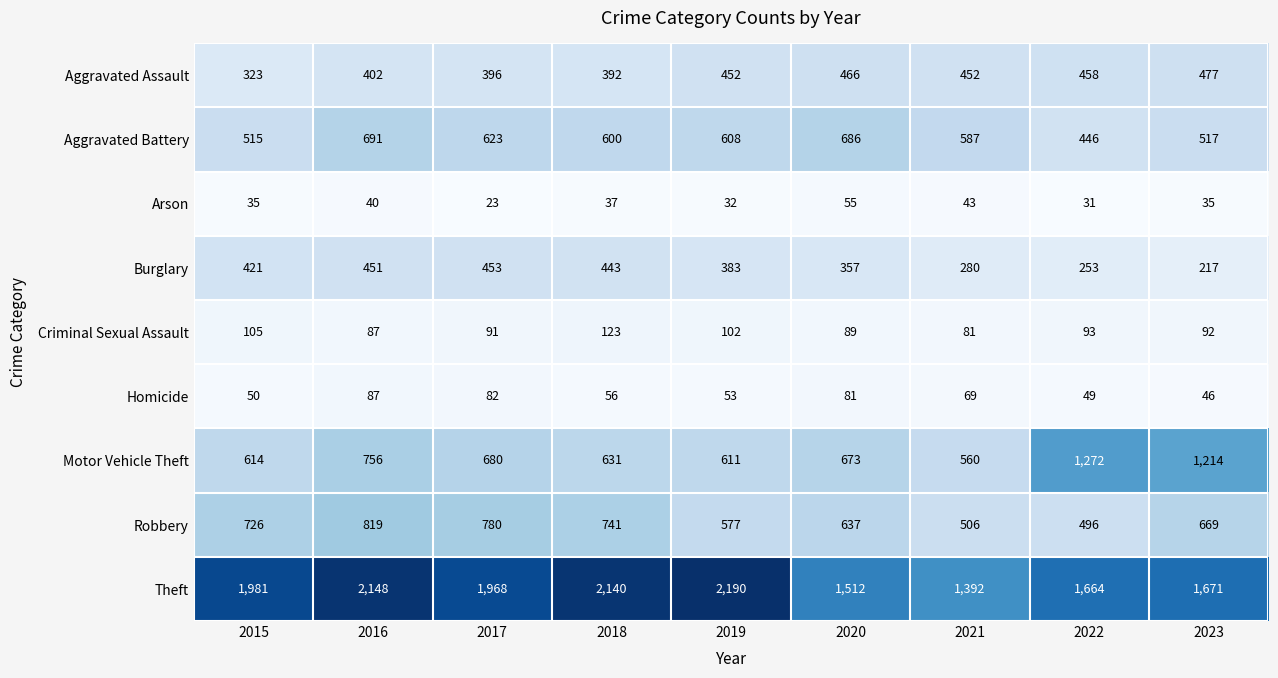

Which series changed the most between 2021 and 2023?

Motor Vehicle Theft